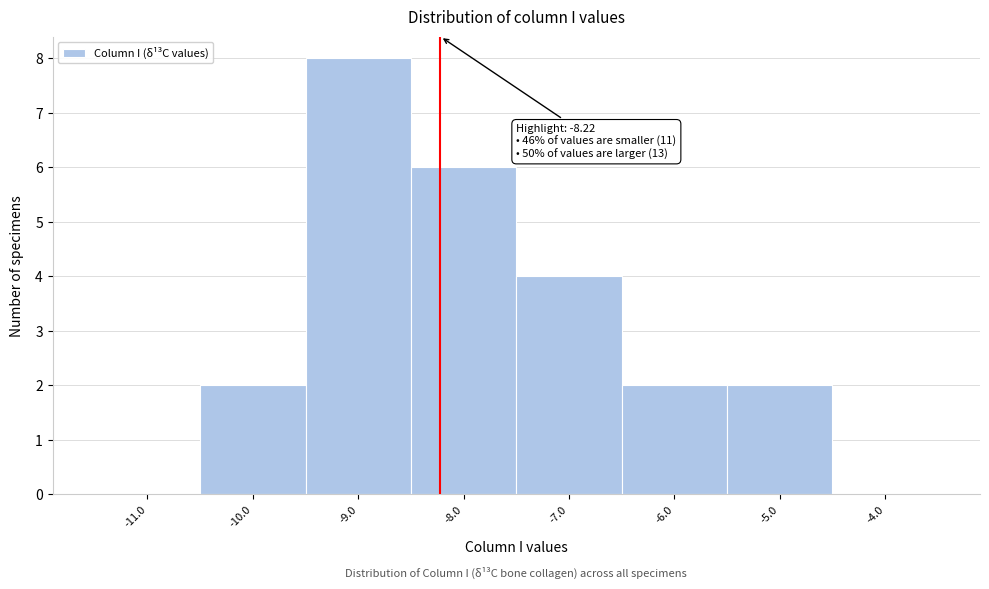

Over which range of the x-axis is the bar tallest?

-9.5 to -8.5